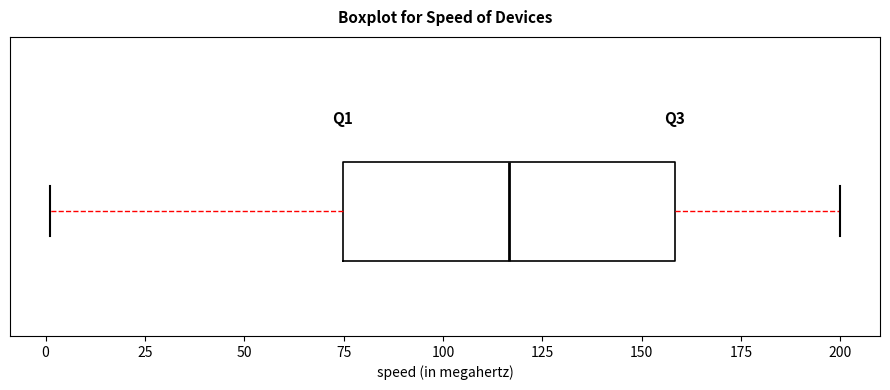

Transcribe this box plot: give where the median line is, the range the box spans, and where the two whiskers end, as read against the x-axis. The values are not printed on the chart, so give them approximately, as read against the axis.

median 115, box 75 to 160, whiskers 0 to 200